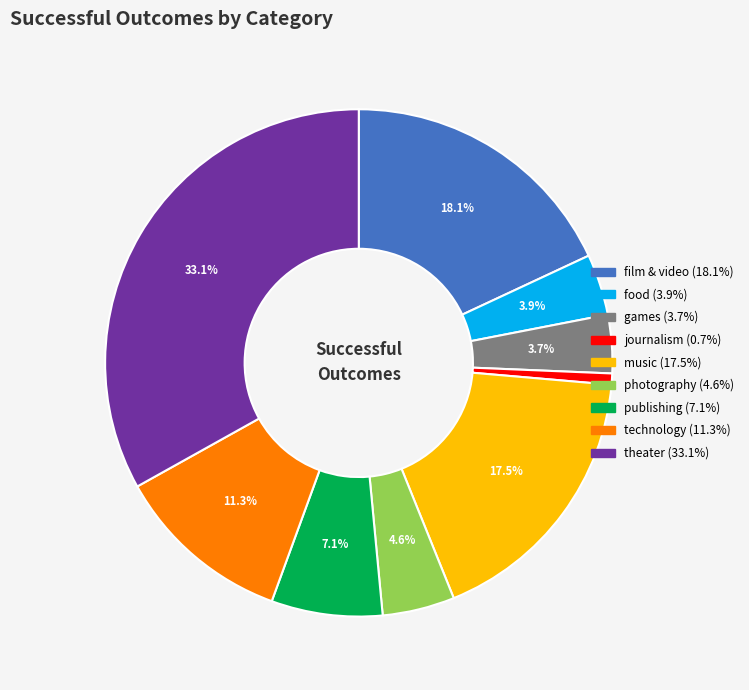

To the nearest percent, what is the difference between the games and film & video slice percentages?

14%